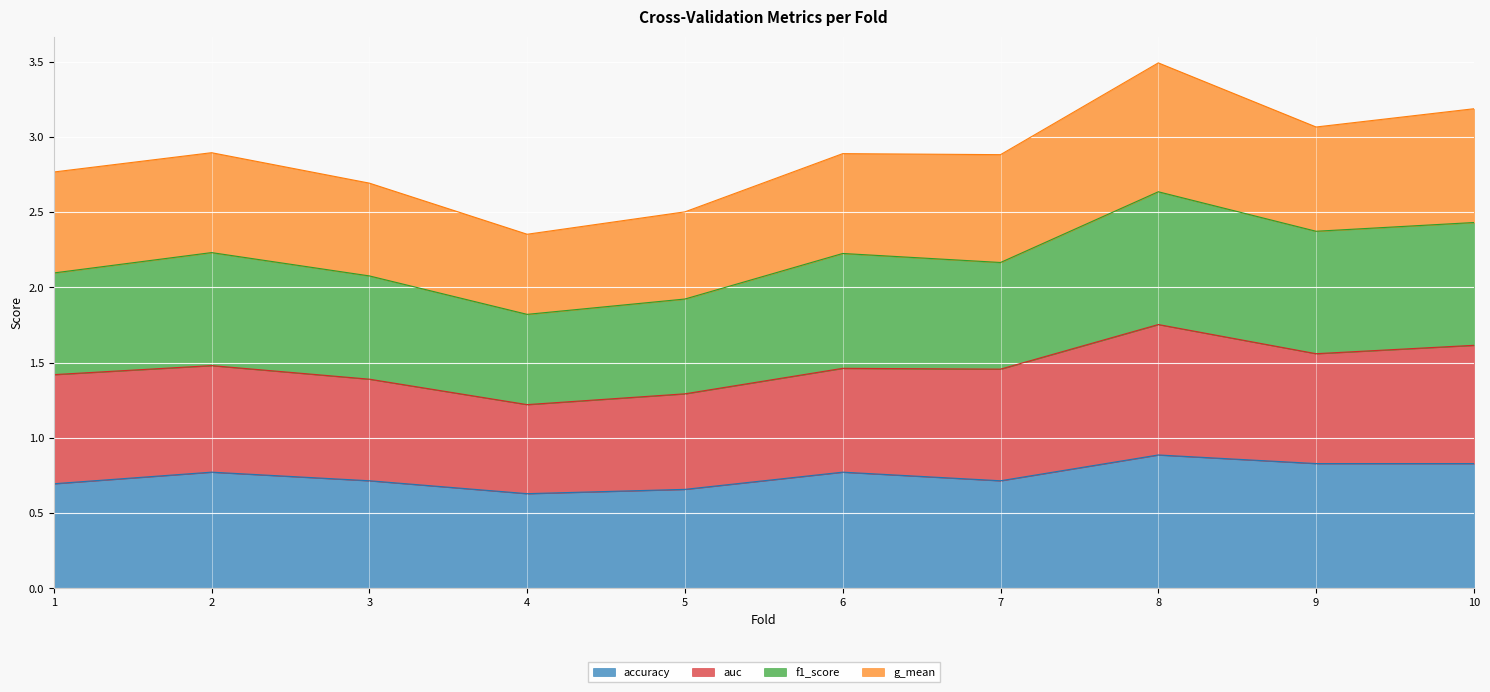

The value of f1_score at 8 is 2.6. True or false?

True